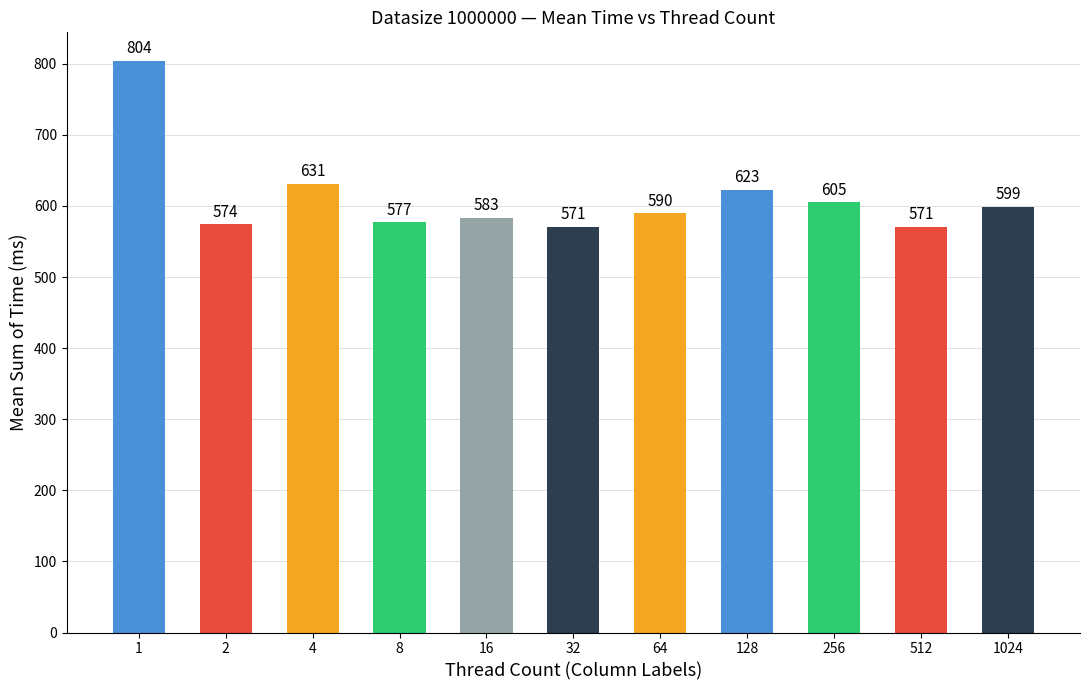

True or false: the data shows 590 at 64.

True